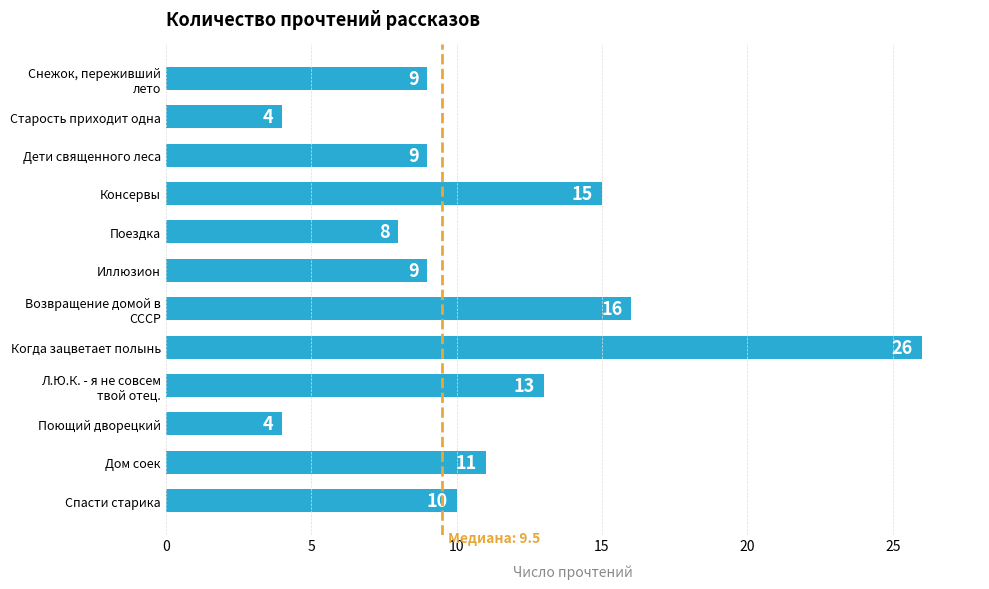

True or false: the data shows 9 at Дети священного леса.

True